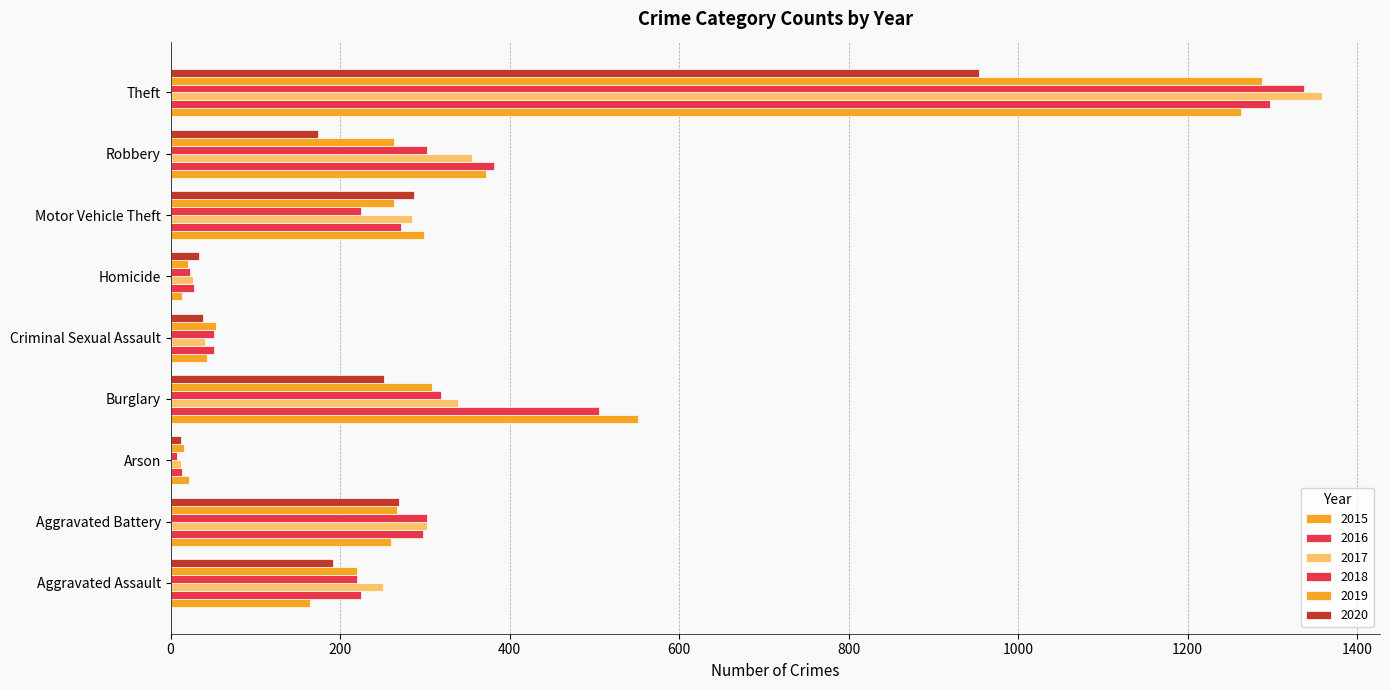

Between Theft and Aggravated Battery, which is larger?

Theft